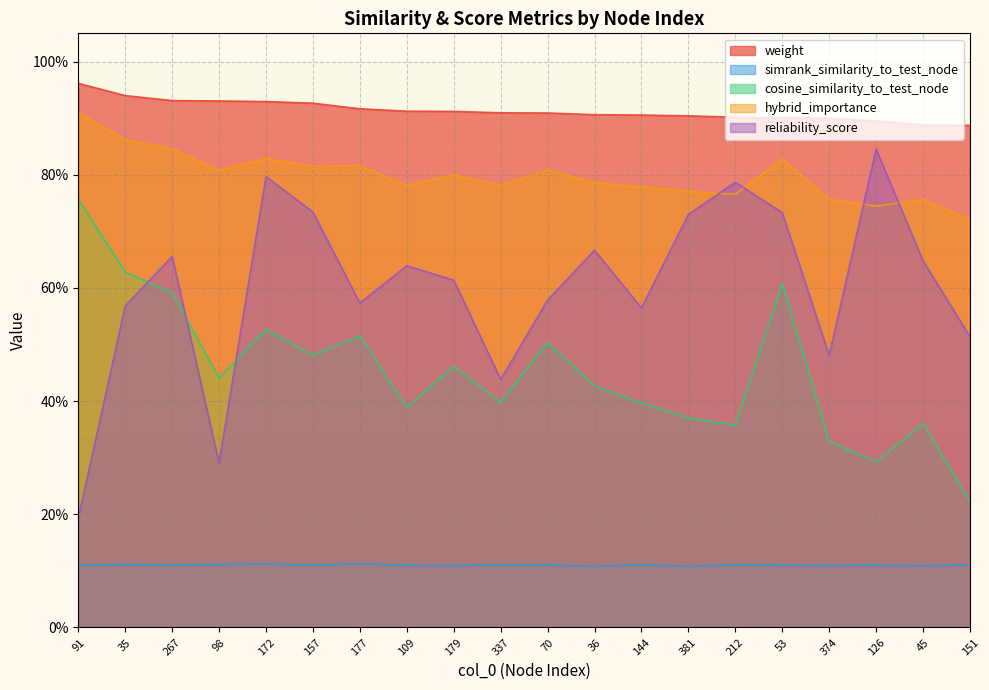

True or false: cosine_similarity_to_test_node has more than 0 points higher than both neighbors.

True